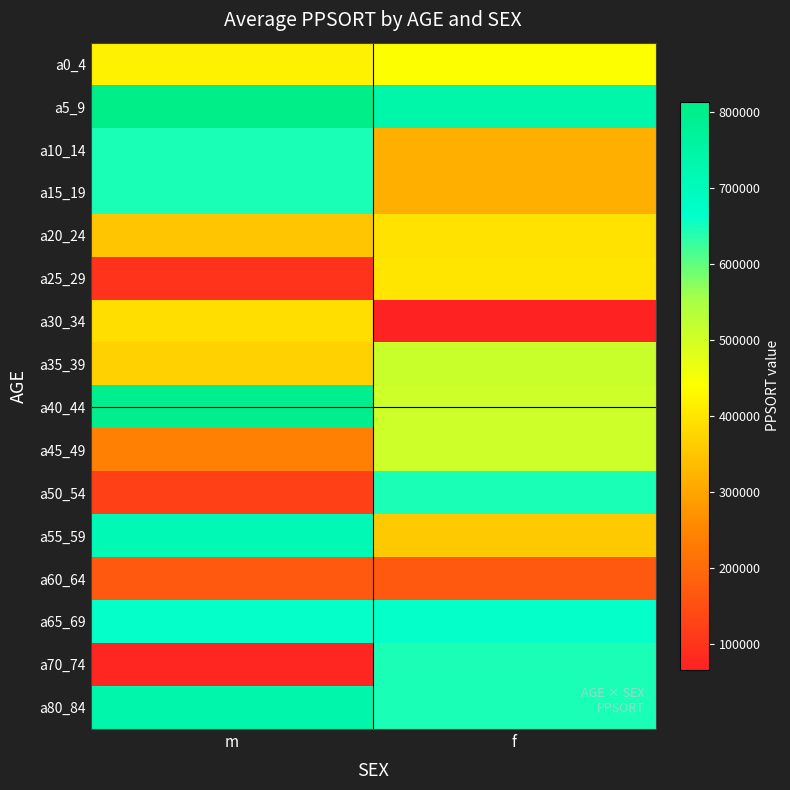

How many distinct data groups are displayed?

16